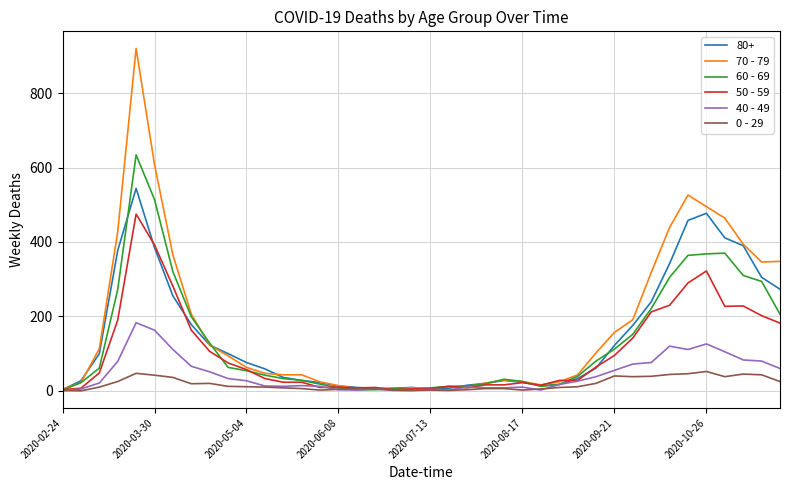

Count the number of categories in the chart.

40